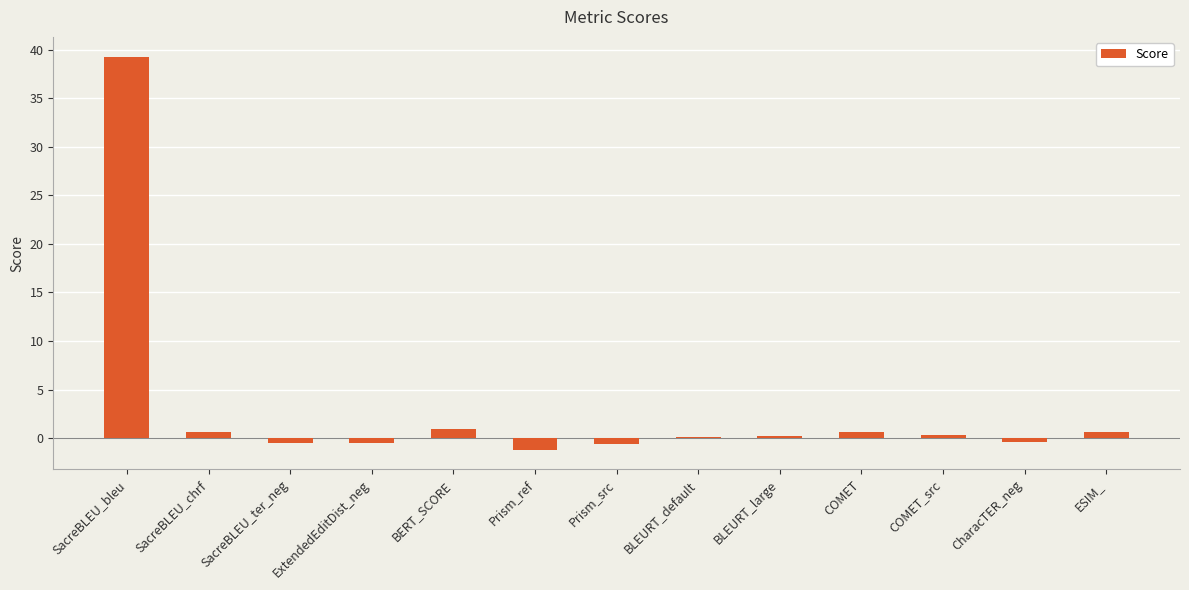

Are the bars horizontal?

No